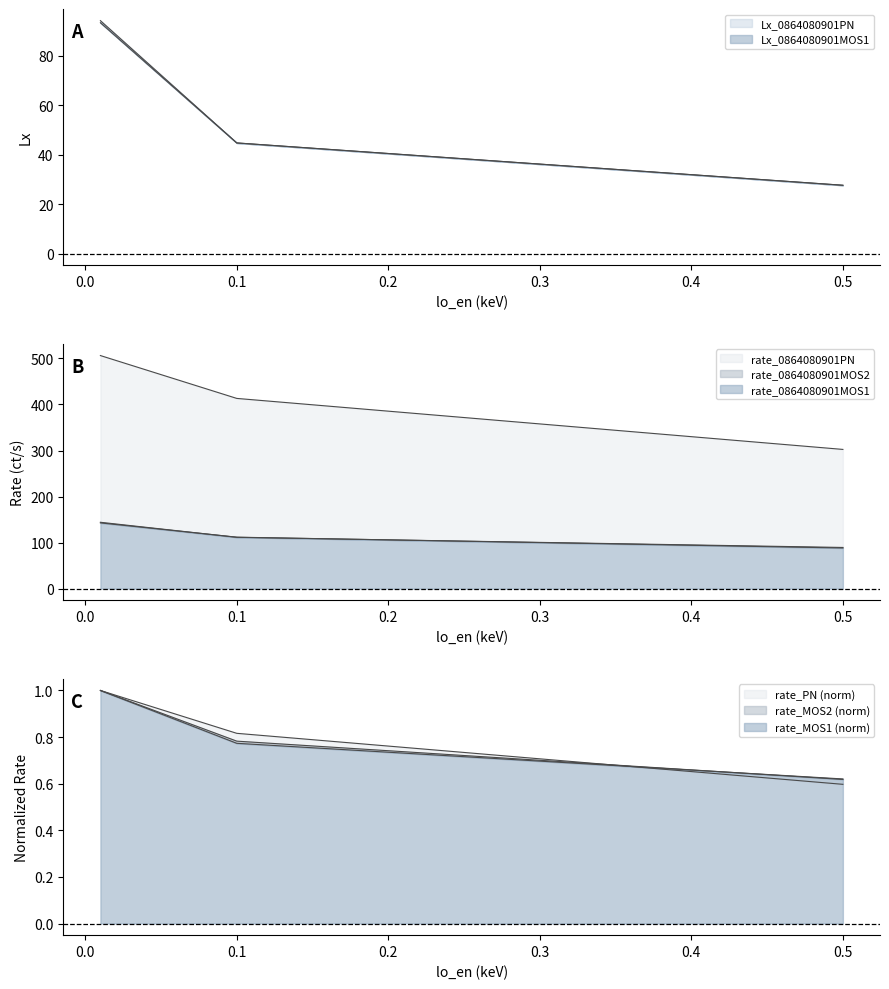

What is the minimum value shown in the chart?

27.7